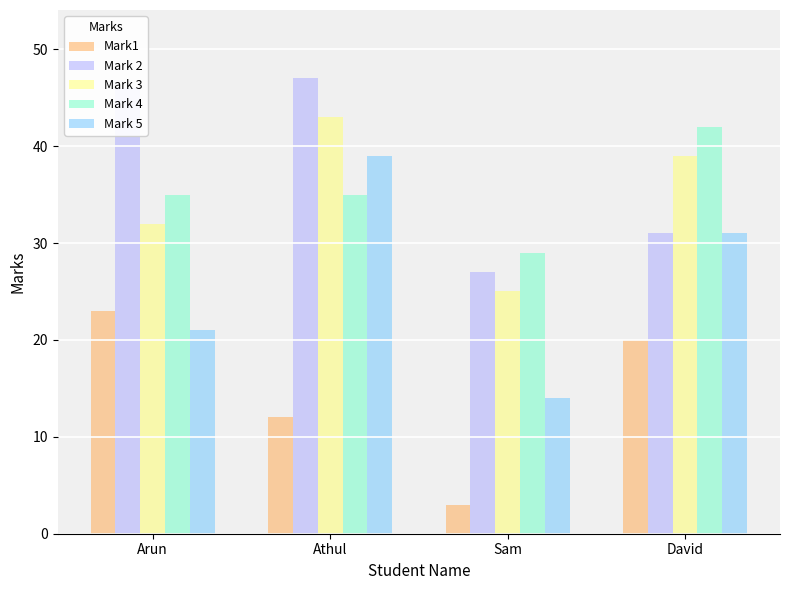

At Sam, list the series in order from largest to smallest.

Mark 4, Mark 2, Mark 3, Mark 5, Mark1